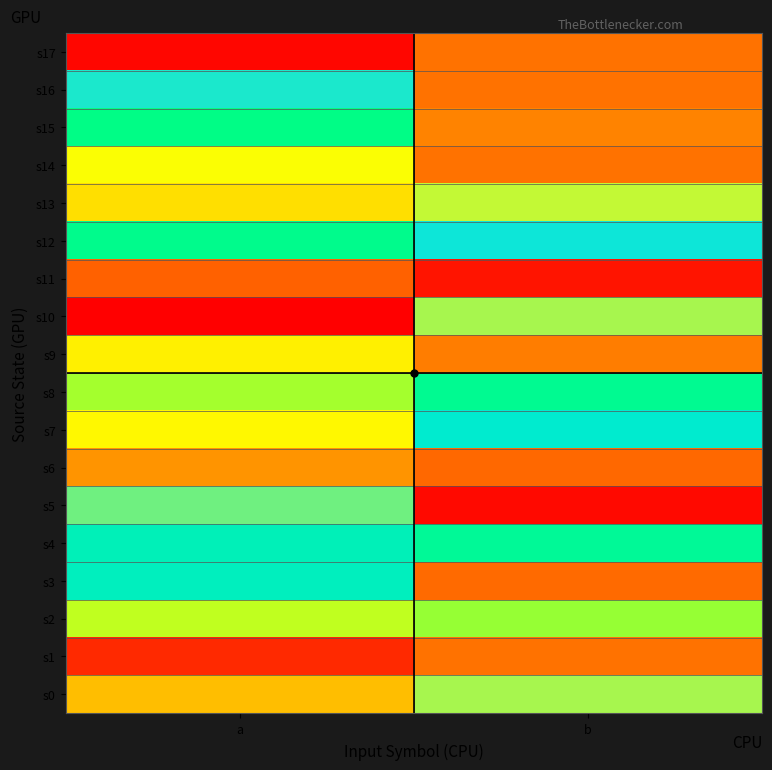

Which label corresponds to the largest value in the chart?

b